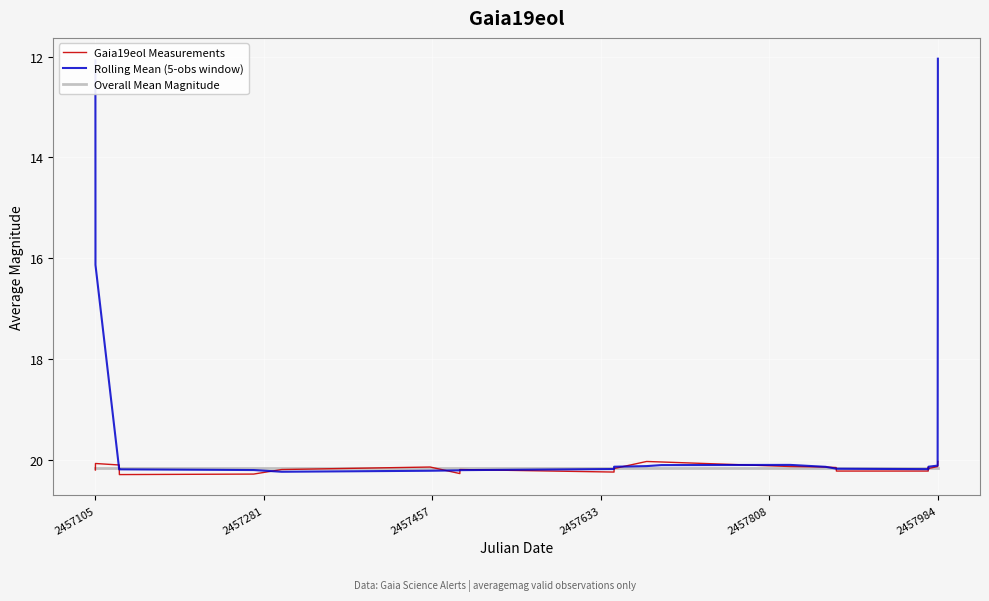

Which series has the widest spread of values?

Rolling Mean (5-obs window)